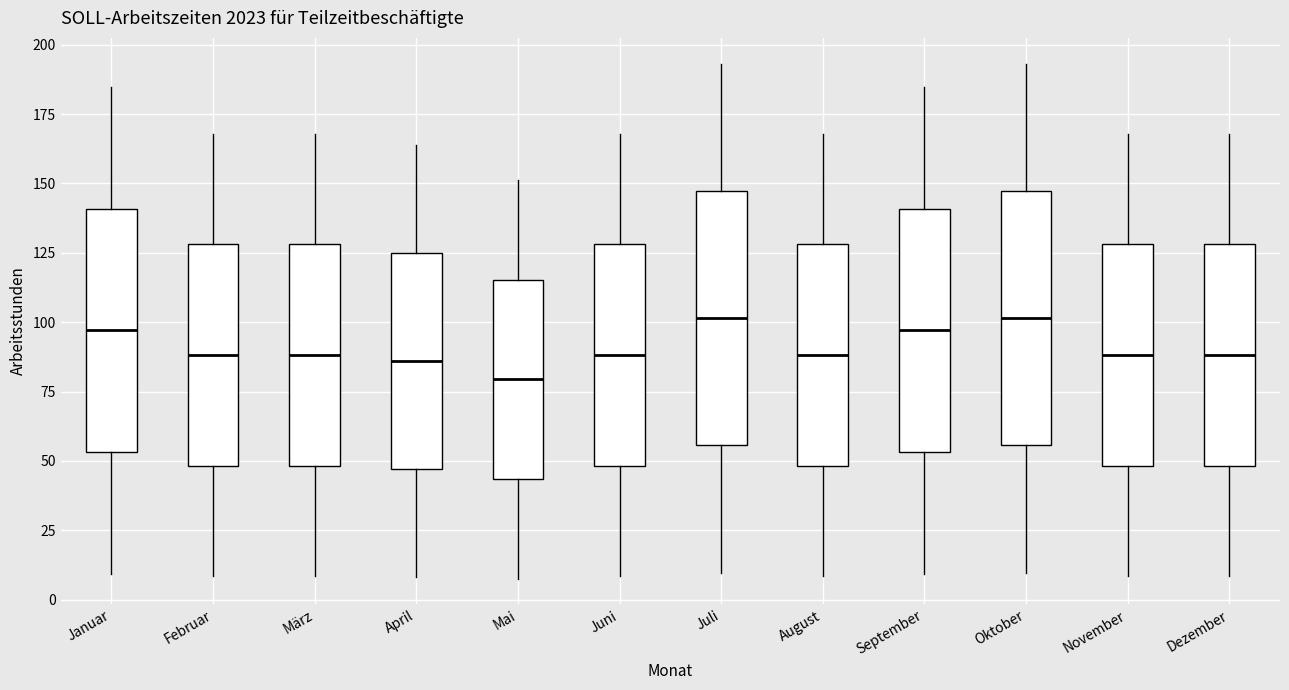

Which box's median line is the lowest?

Mai